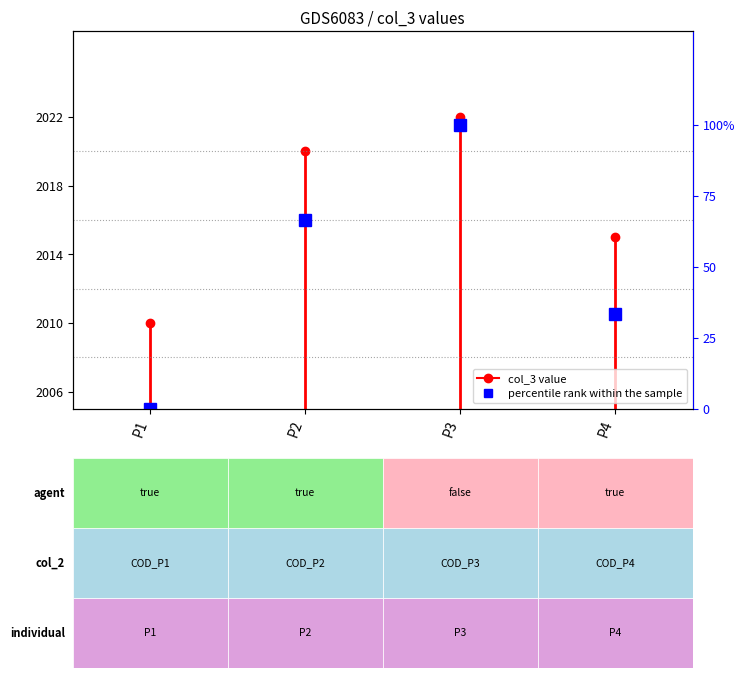

List the labels in order of value, largest first.

P3, P2, P4, P1